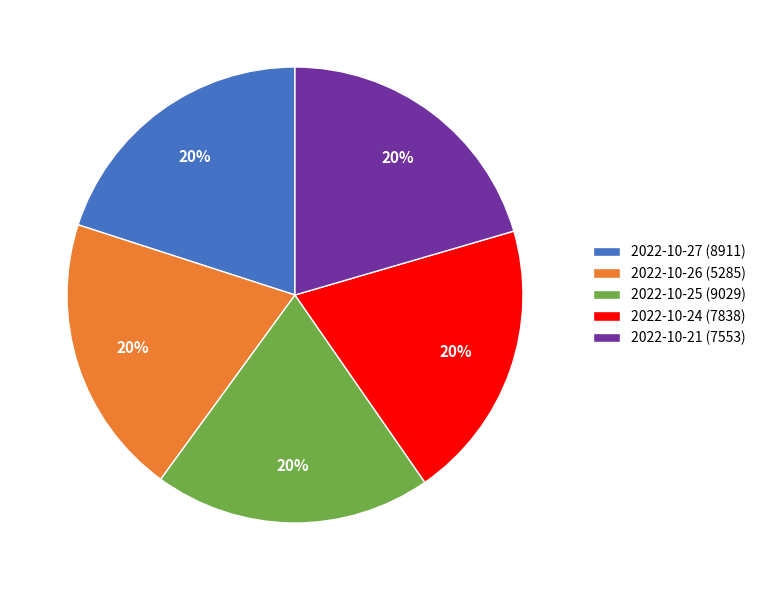

Do 2022-10-24 (7838) and 2022-10-25 (9029) together represent more than half of the pie?

No